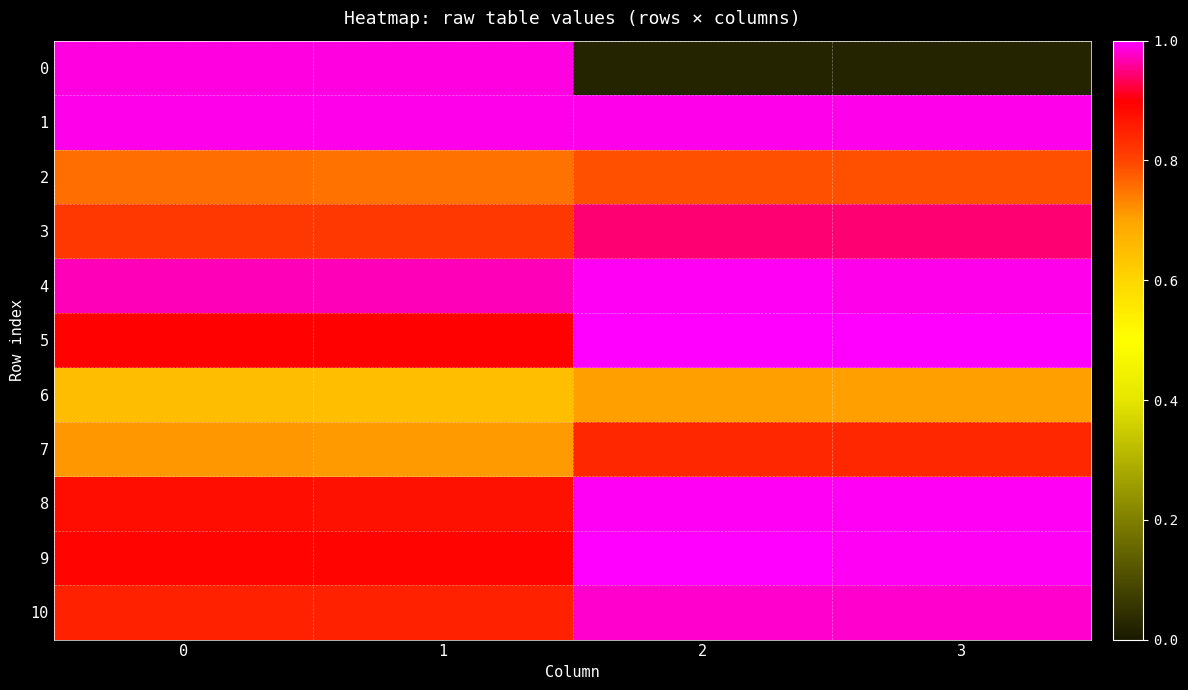

Reading left to right, list all the values displayed in this chart.

0: 0=1.0	1=1.0	2=0.0	3=0.0
1: 0=1.0	1=1.0	2=1.0	3=1.0
2: 0=0.8	1=0.8	2=0.8	3=0.8
3: 0=0.8	1=0.8	2=0.9	3=0.9
4: 0=1.0	1=1.0	2=1.0	3=1.0
5: 0=0.9	1=0.9	2=1.0	3=1.0
6: 0=0.6	1=0.6	2=0.7	3=0.7
7: 0=0.7	1=0.7	2=0.8	3=0.8
8: 0=0.9	1=0.9	2=1.0	3=1.0
9: 0=0.9	1=0.9	2=1.0	3=1.0
10: 0=0.8	1=0.8	2=1.0	3=1.0